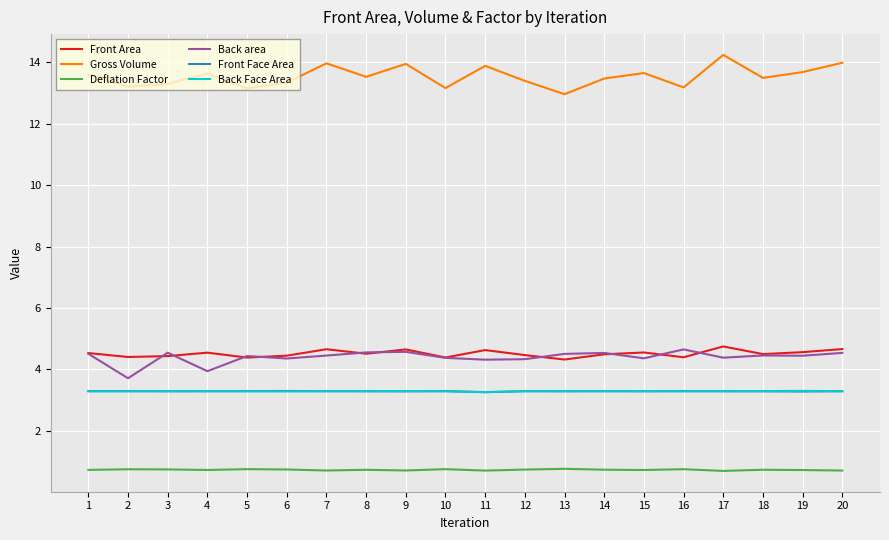

What is the greatest value displayed?

14.2